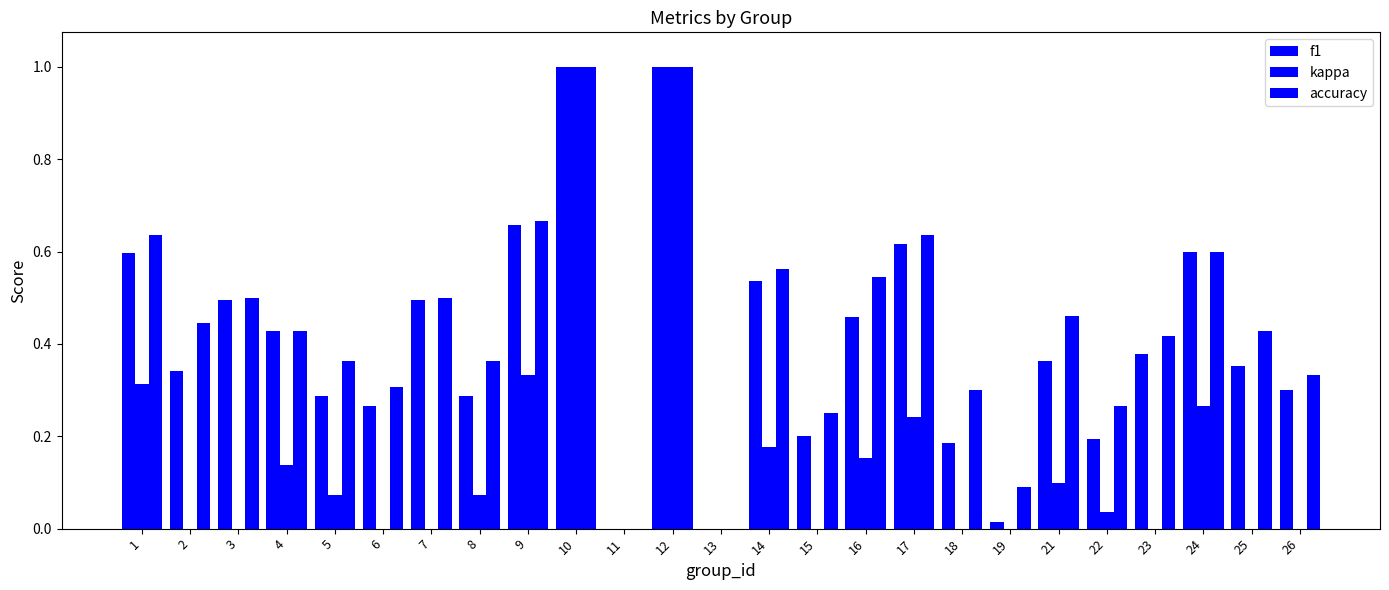

Count the number of data series in this chart.

3